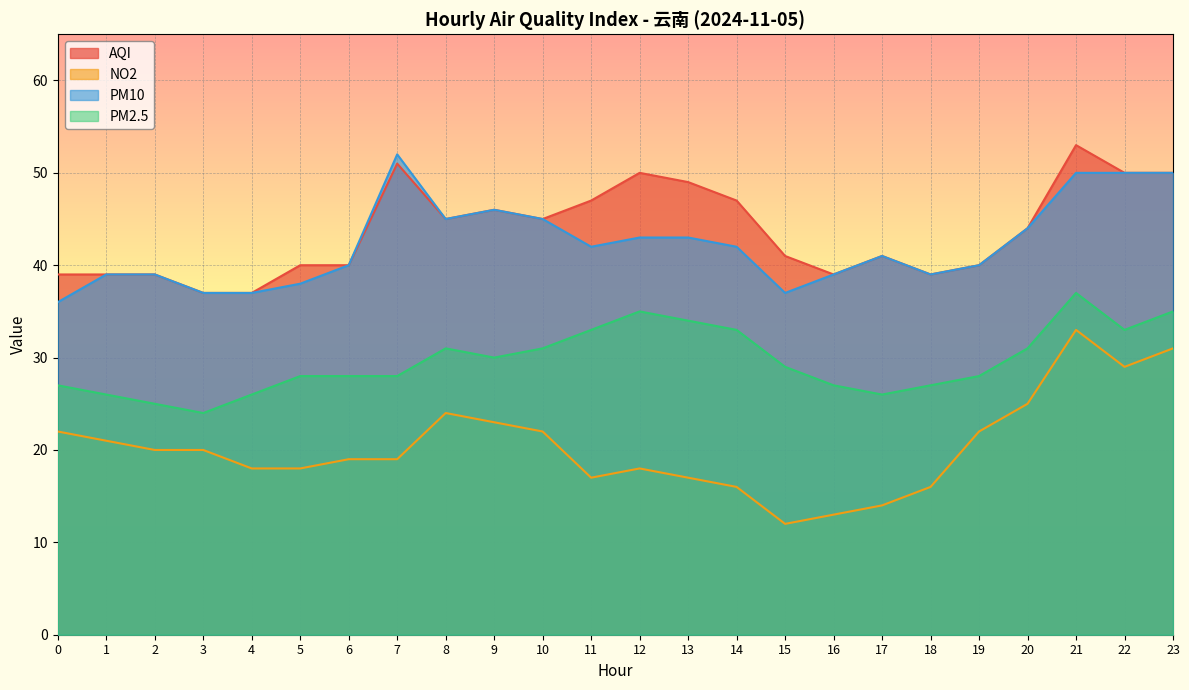

At which category is the sum across all series the highest?

21